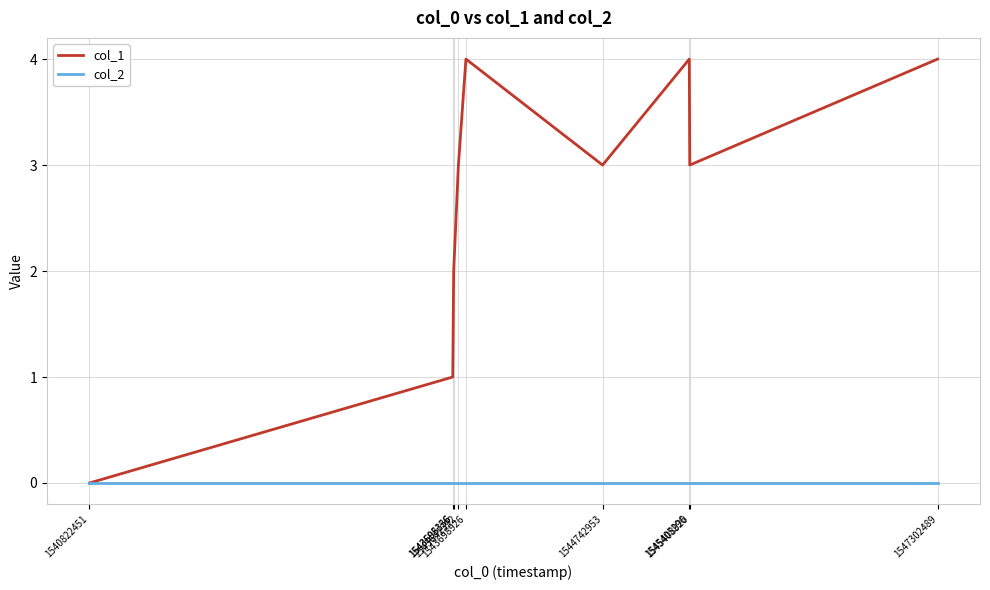

What is the greatest value displayed?

4